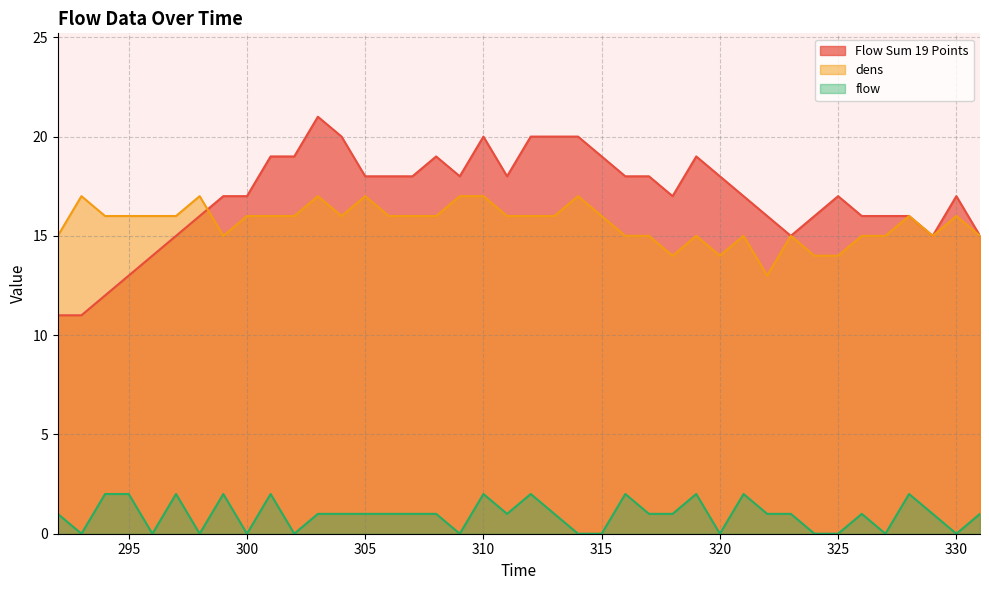

At which label is Flow Sum 19 Points closest to 16?

298